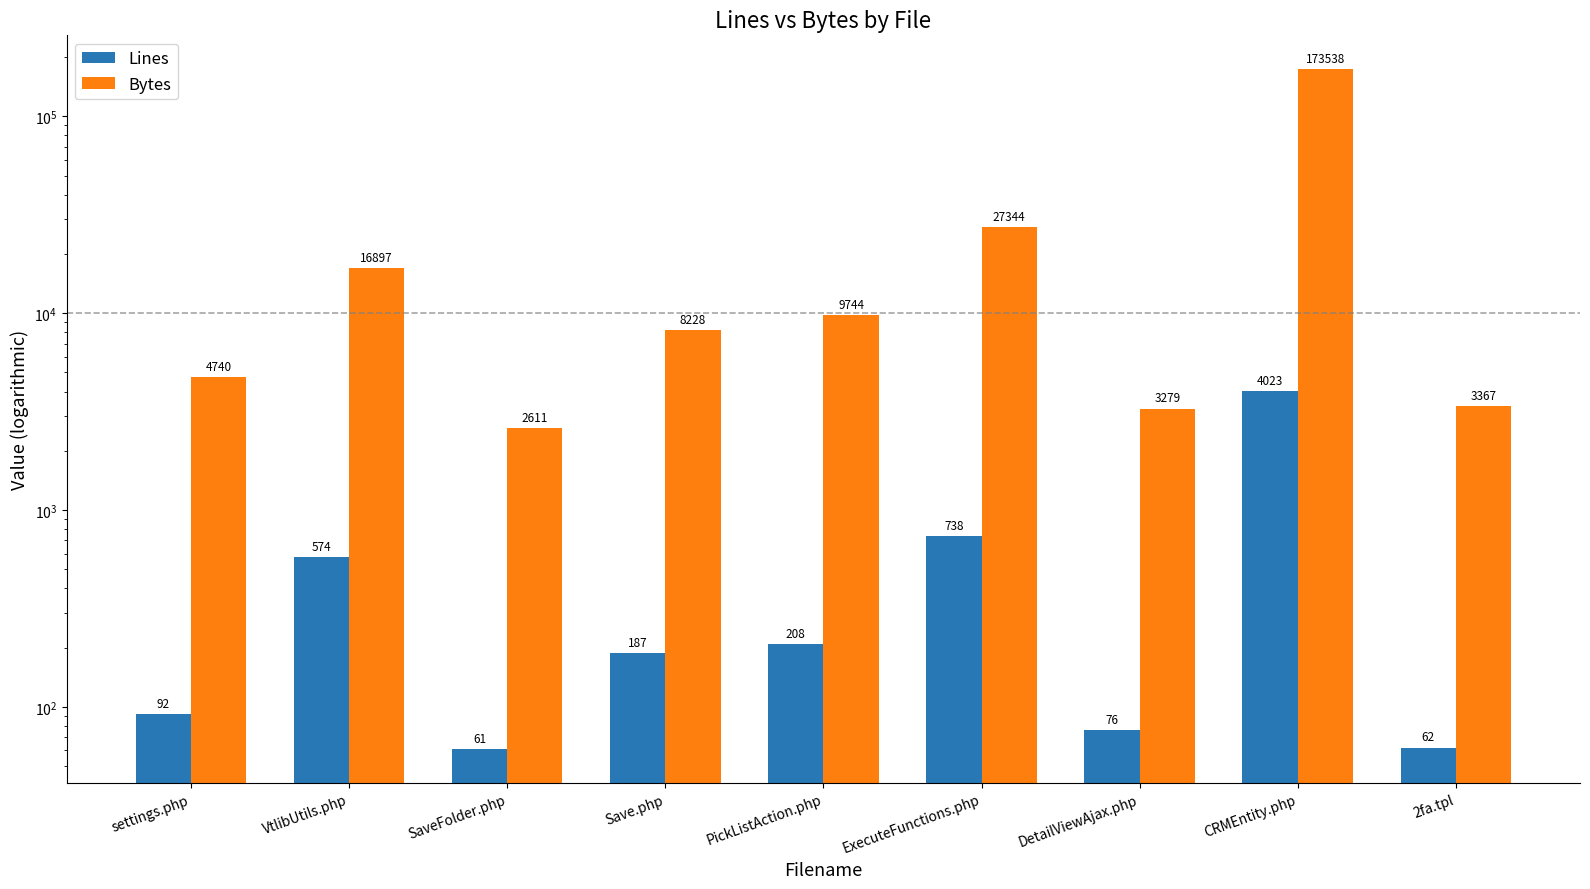

Which series changed the most between settings.php and SaveFolder.php?

Bytes